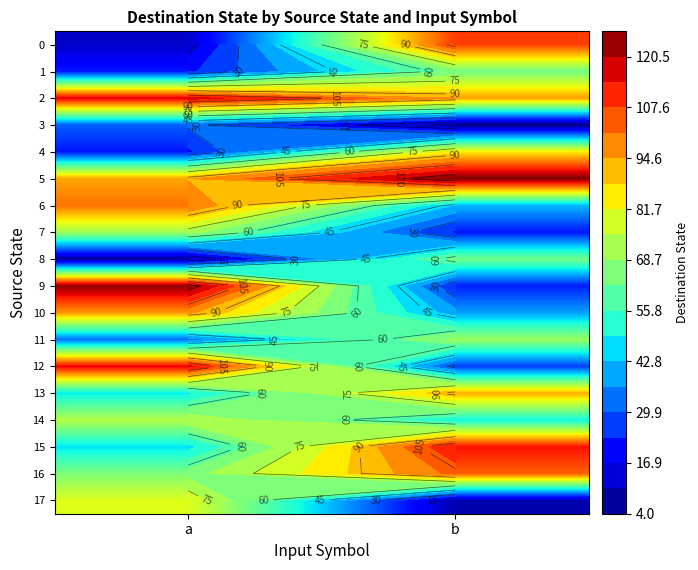

Rank the series by their maximum value, from lowest to highest.

3, 1, 8, 11, 7, 14, 17, 4, 13, 10, 6, 16, 0, 15, 12, 2, 9, 5